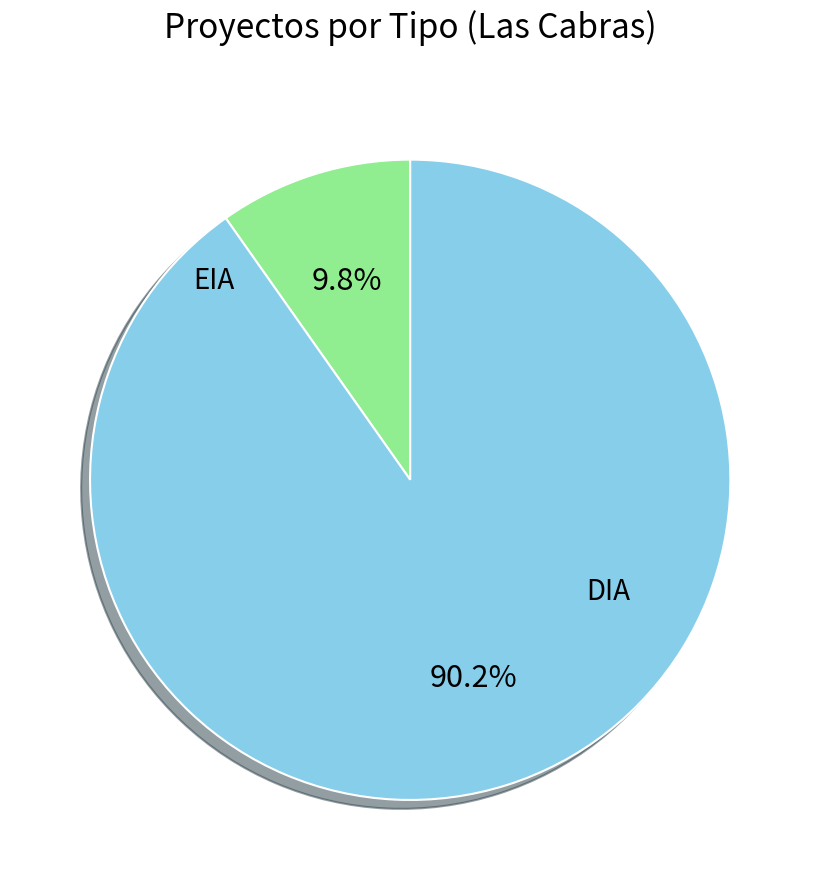

Which category has the smallest portion of the pie?

EIA